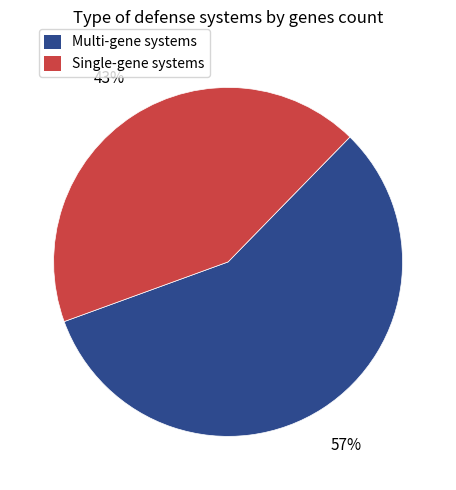

Count the number of slices in the pie.

2